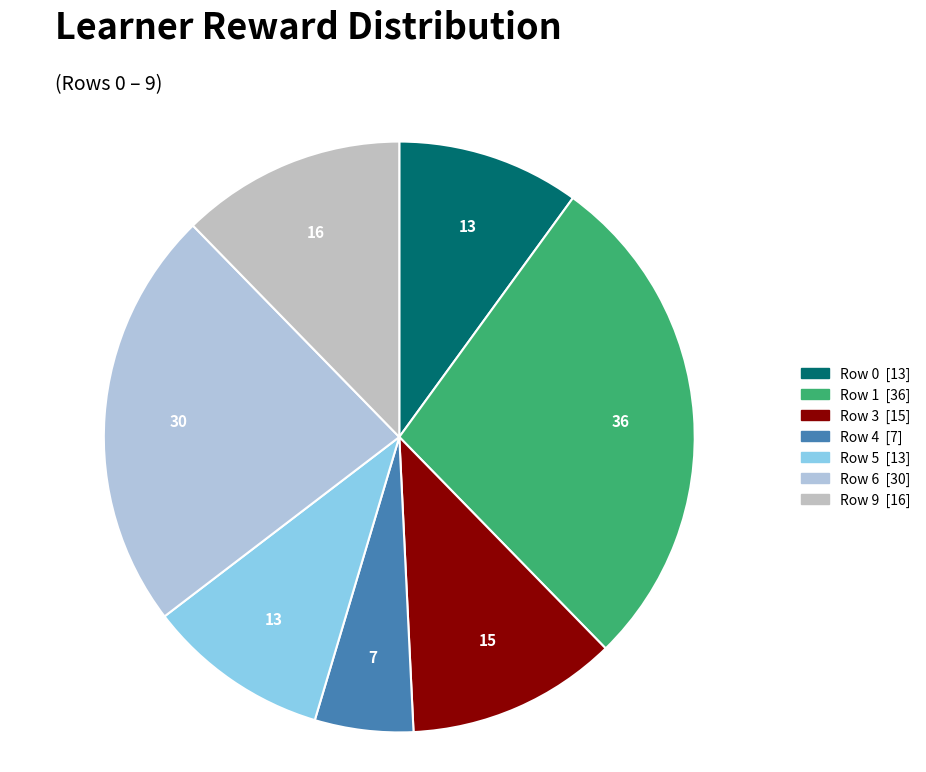

Count the number of slices in the pie.

7